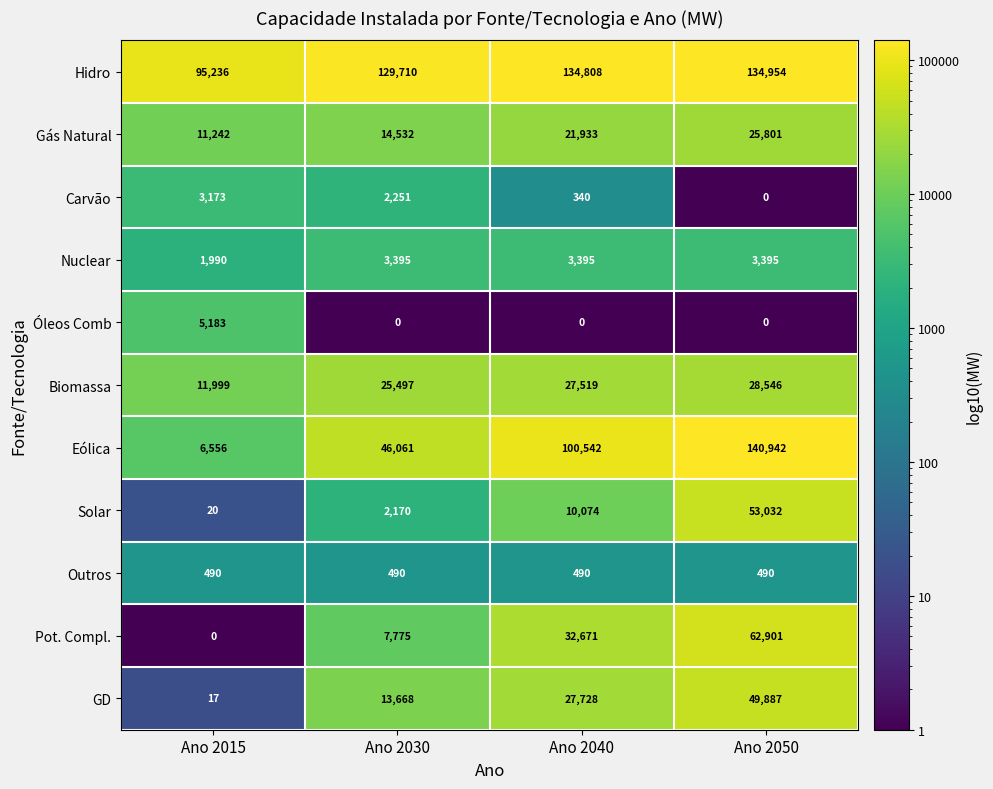

List the series in order of their peak value, lowest first.

Outros, Carvão, Nuclear, Óleos Comb, Gás Natural, Biomassa, GD, Solar, Pot. Compl., Hidro, Eólica